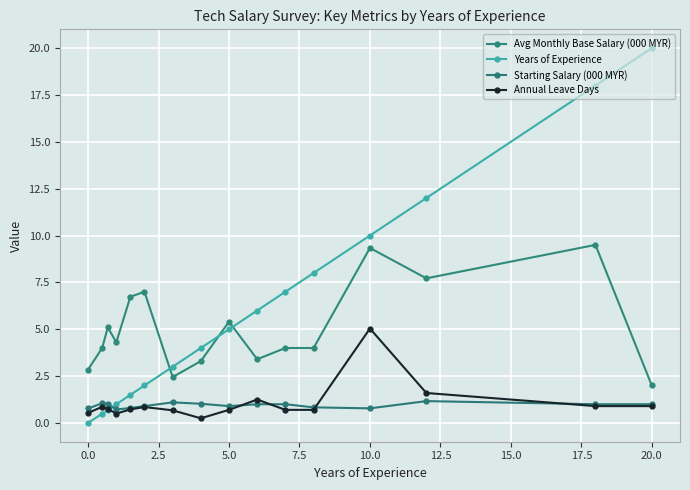

After their last crossing, which series has the higher values: Years of Experience or Starting Salary (000 MYR)?

Years of Experience